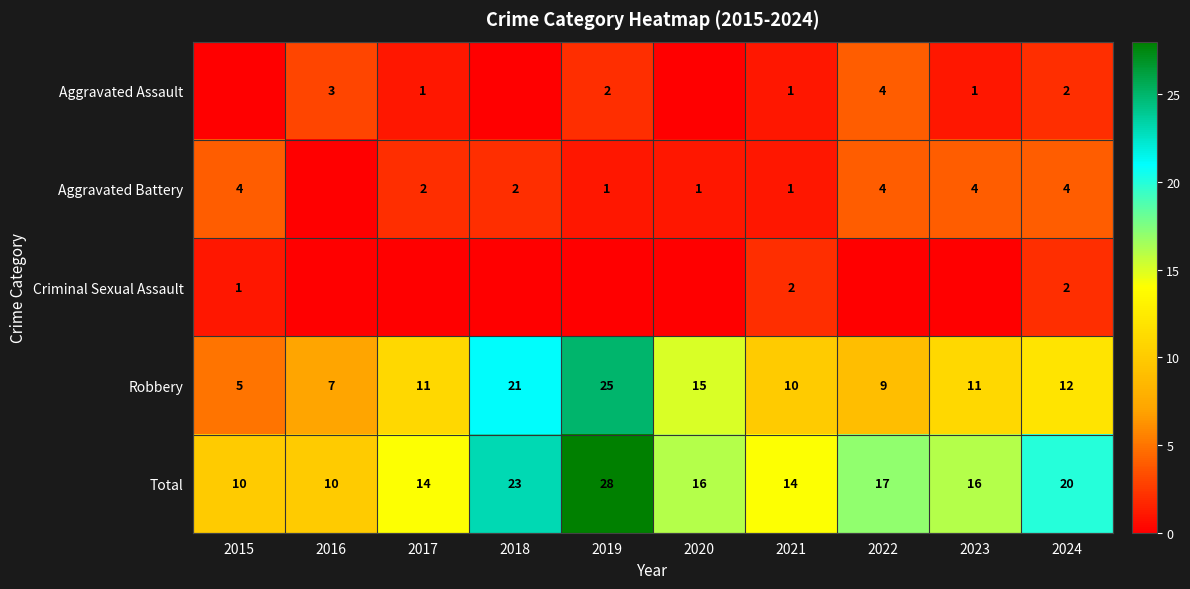

At which label is Robbery closest to 15?

2020